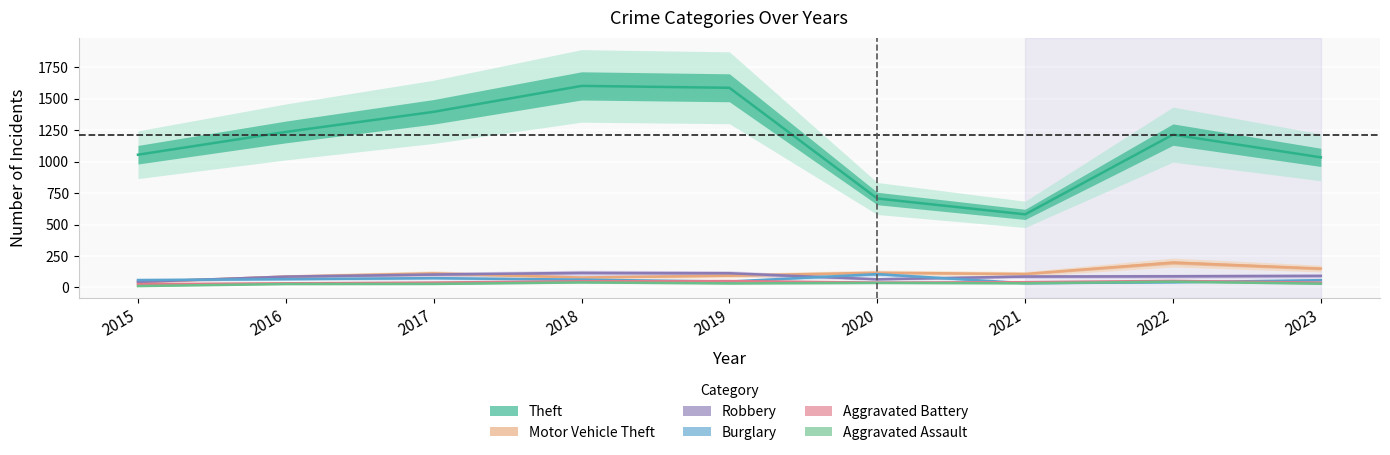

At which label does Aggravated Battery reach its minimum?

2015